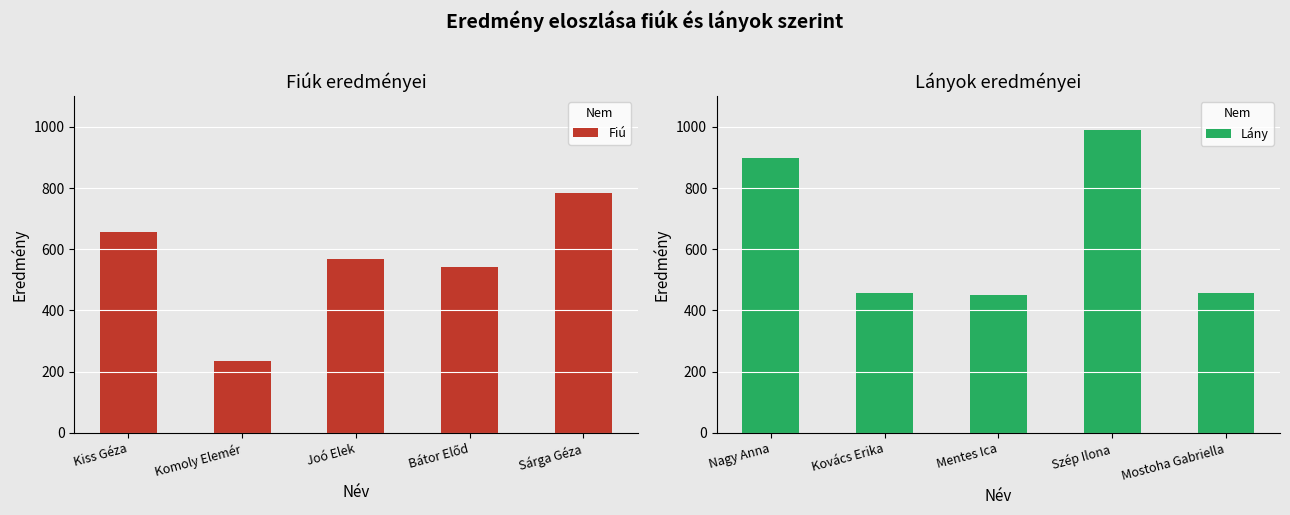

Does the chart contain stacked bars?

No